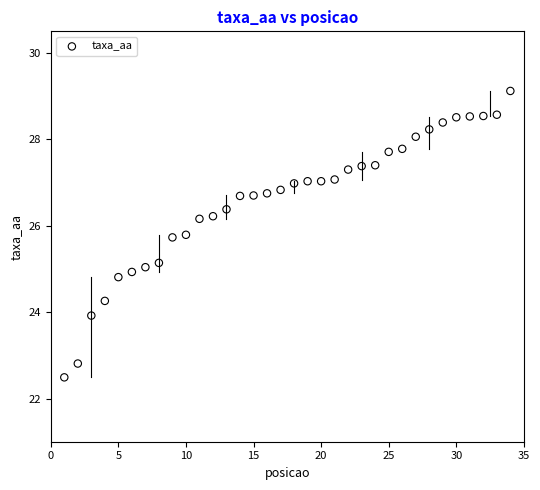

What is the range of Y values (max minus min)?

6.6